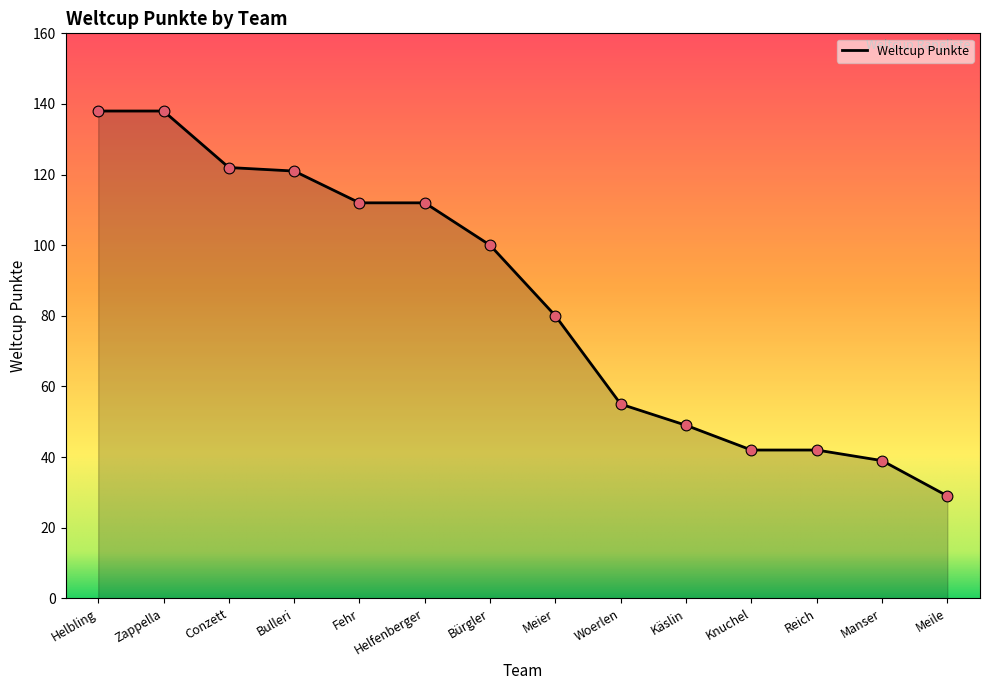

What is the change in value from Meier to Manser?

-41